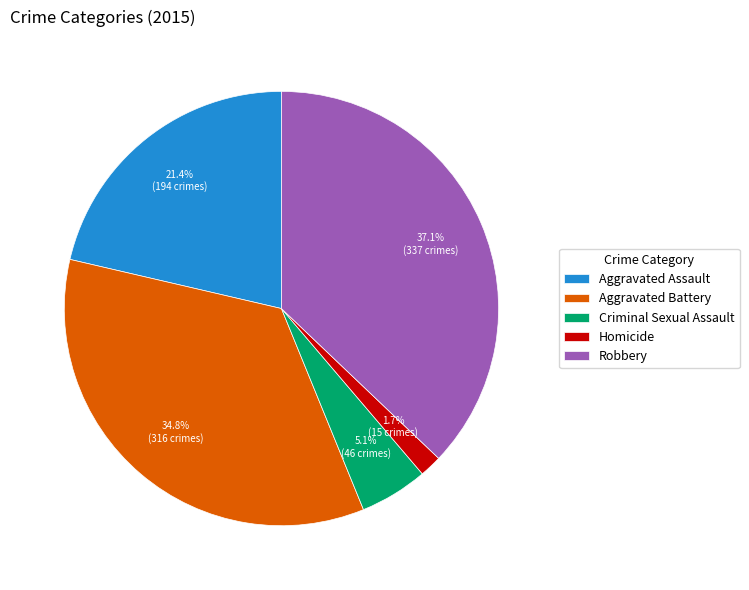

Do Homicide and Aggravated Assault together represent more than half of the pie?

No